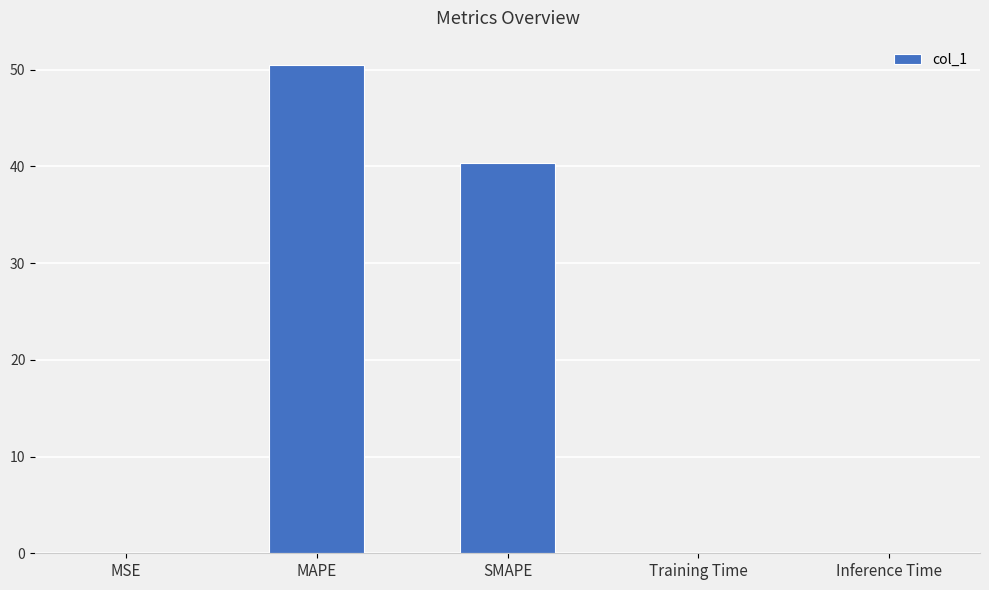

What is the maximum value shown in the chart?

50.5